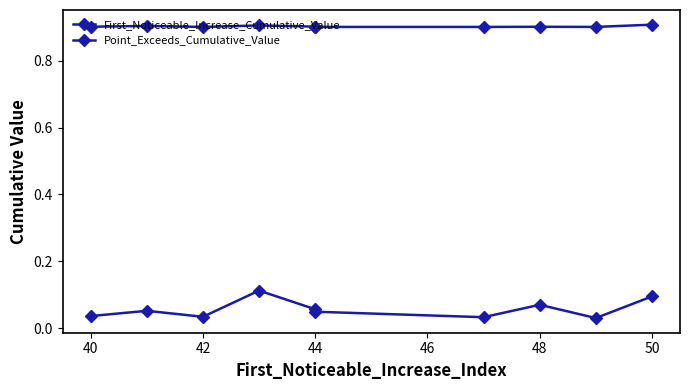

The value of Point_Exceeds_Cumulative_Value at 44 is 0.9. True or false?

True